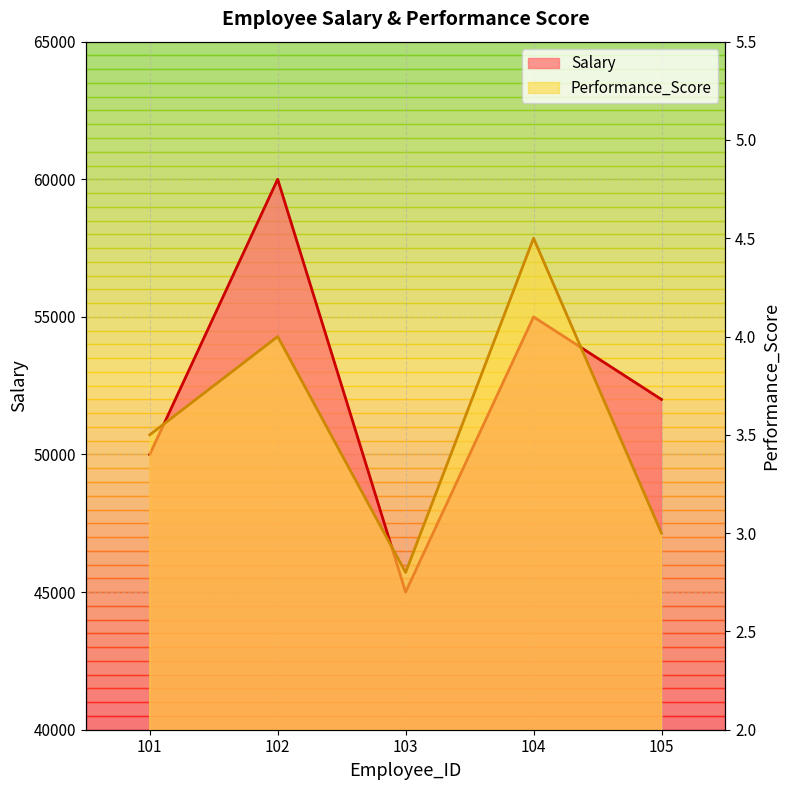

How many categories are shown in the chart?

5